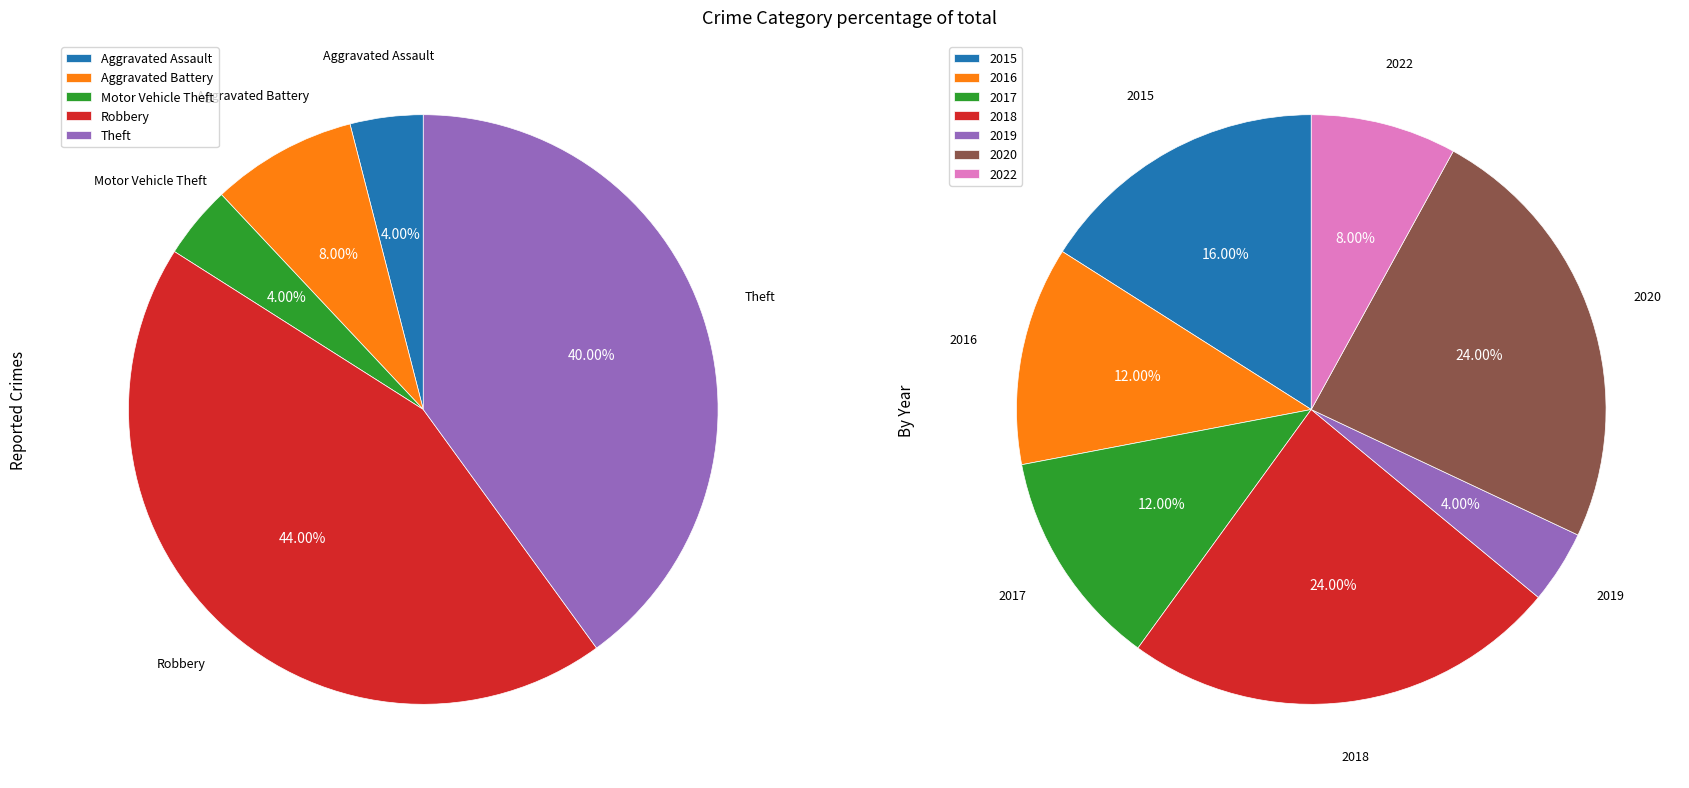

Is there a majority slice in this chart?

No